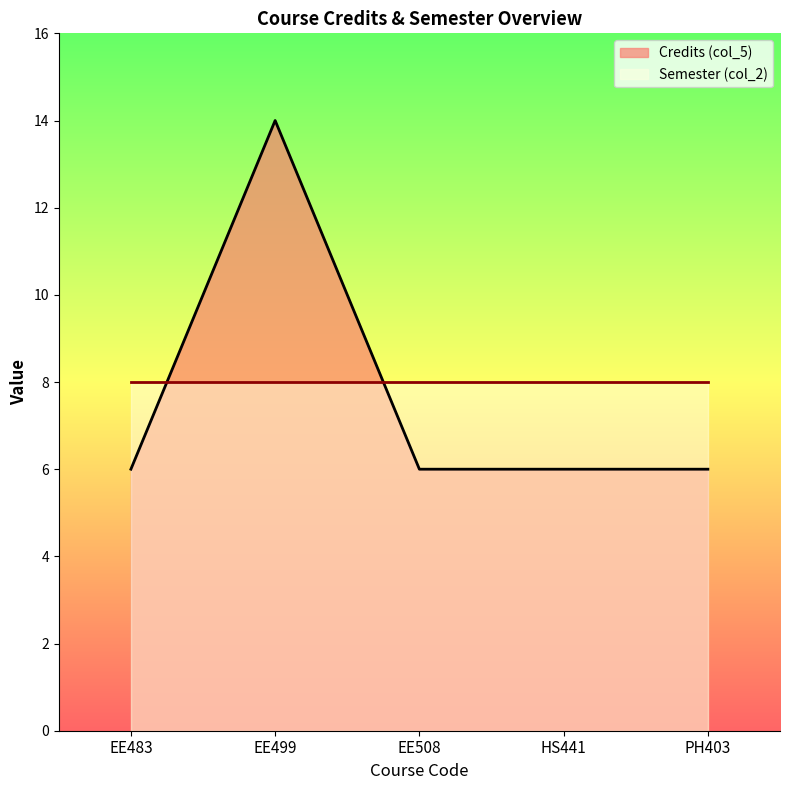

Where is the data nearest to the value 10?

EE483